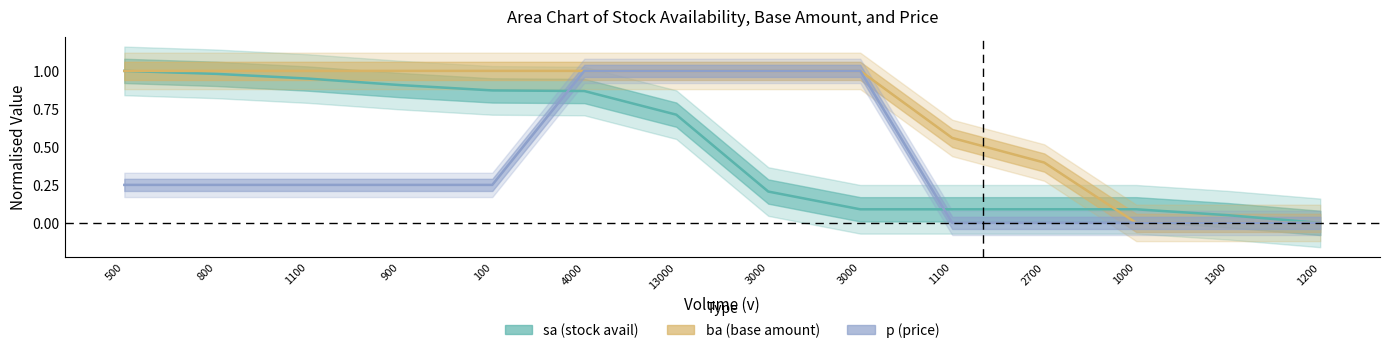

True or false: p has a value of 0.5 at 1000.

False